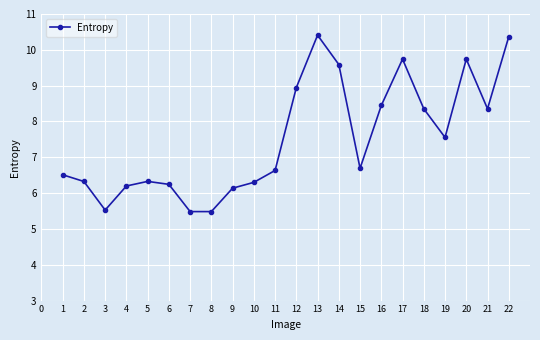

What is the smallest value displayed?

5.5